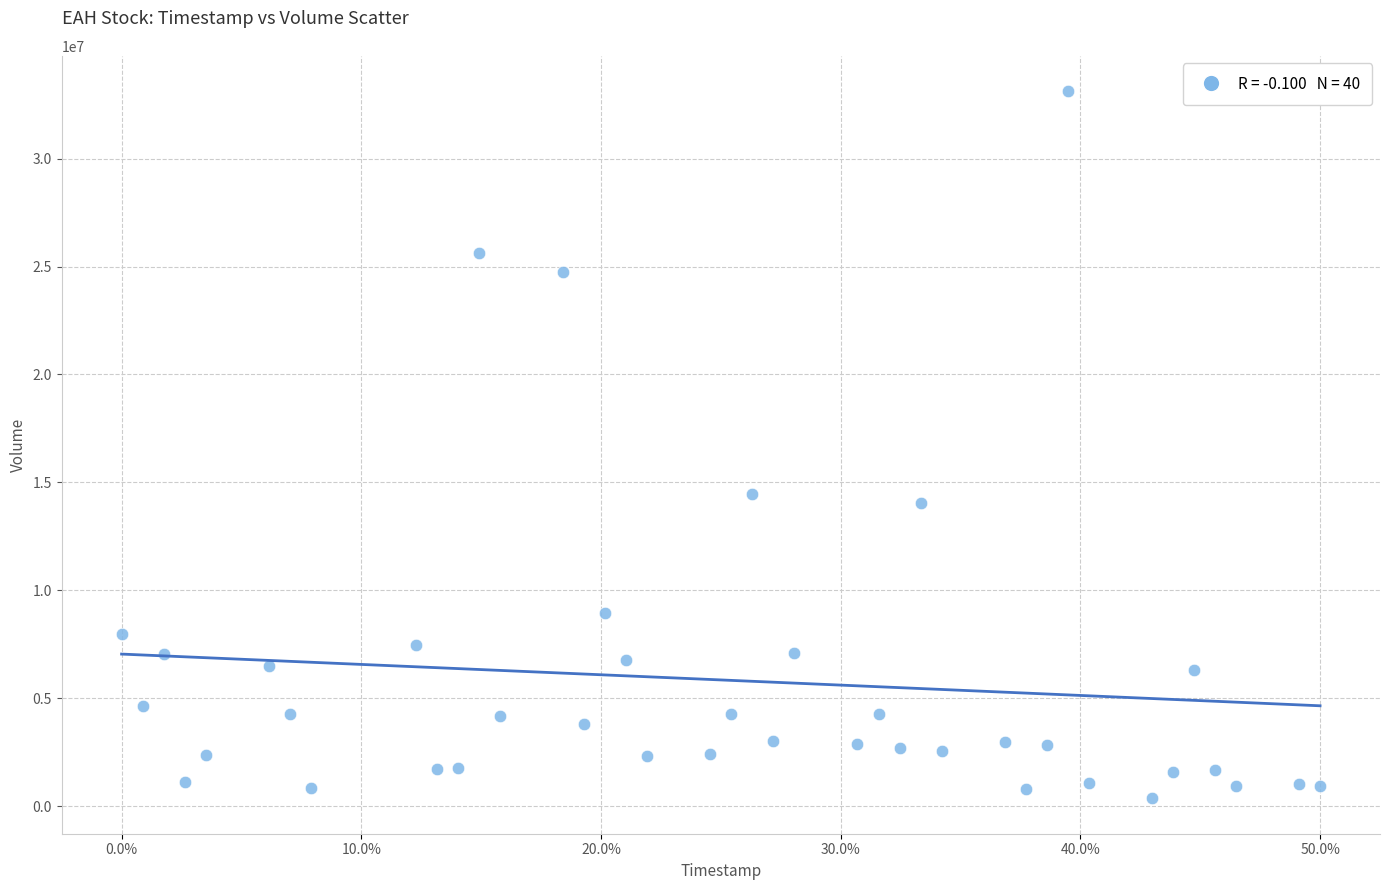

What is the range of Y values (max minus min)?

32764100